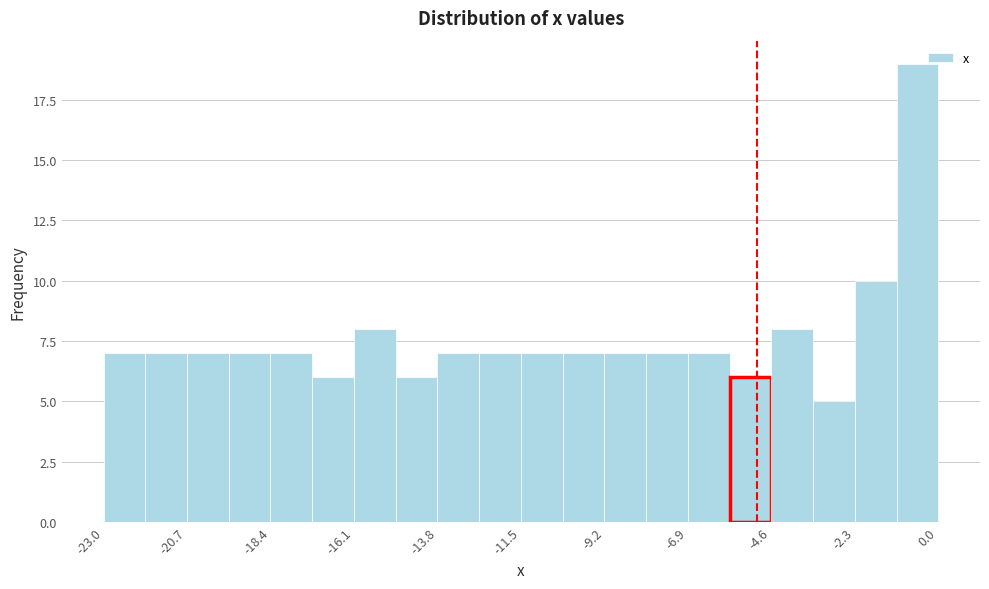

Around what value on the x-axis is the tallest bar? Give the approximate position of its centre, as read against the axis.

-0.5